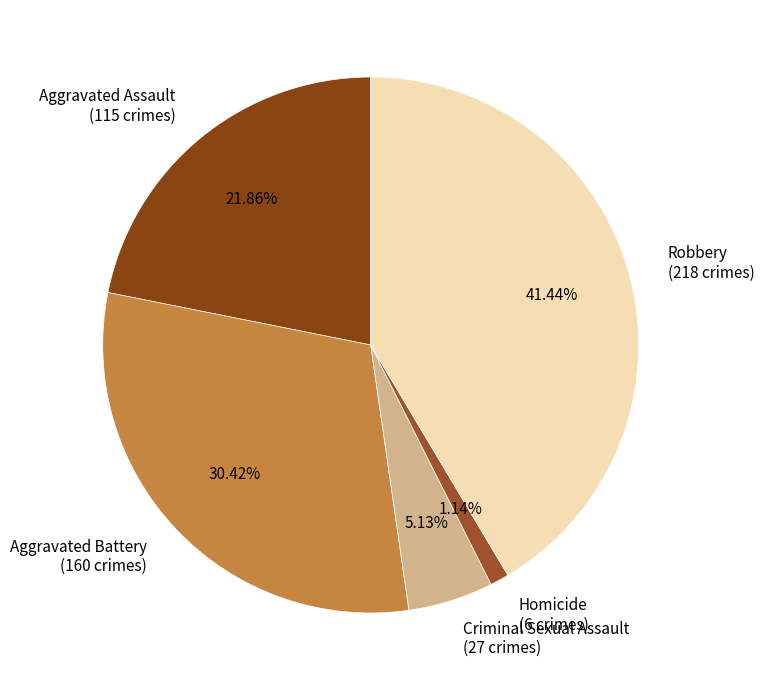

Which category has the biggest portion of the pie?

Robbery